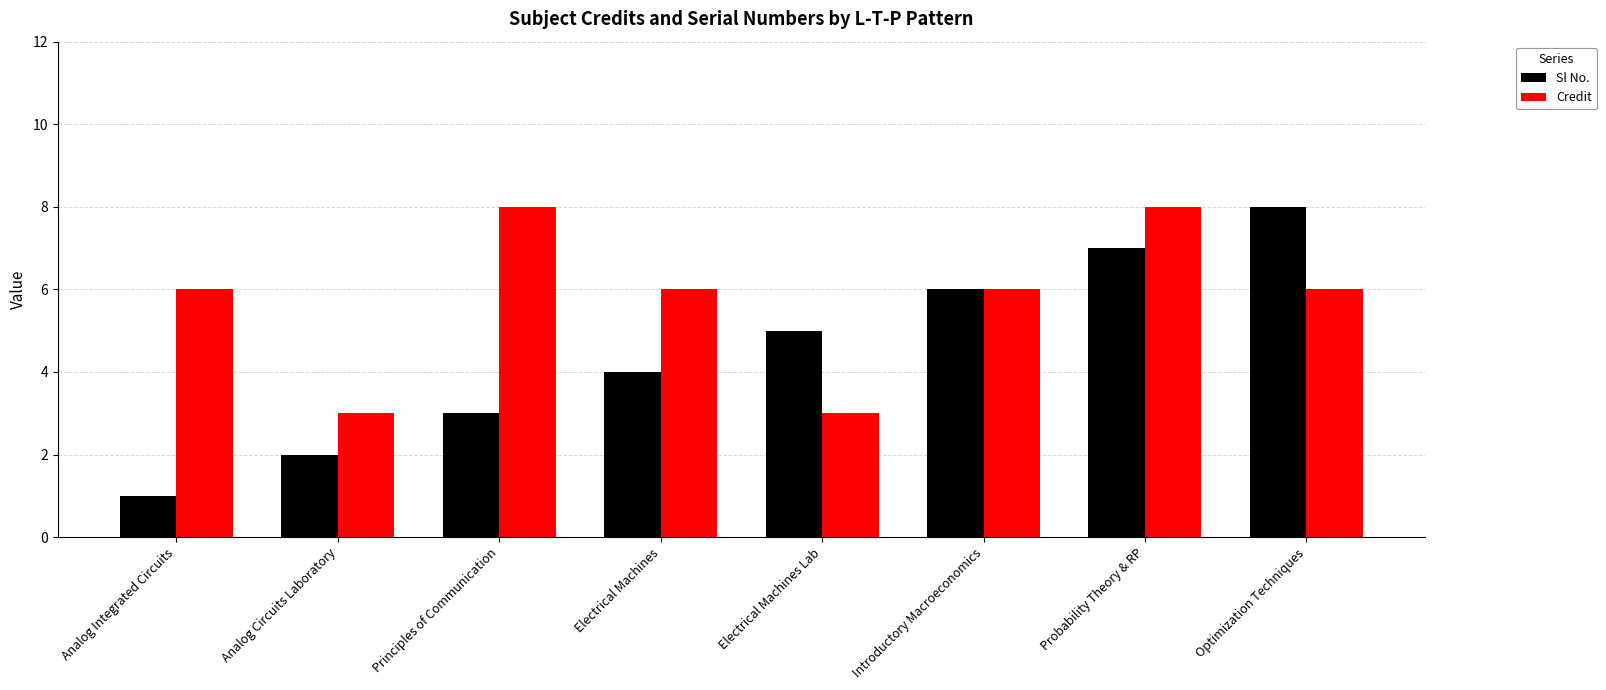

At Optimization Techniques, list the series in order from largest to smallest.

Sl No., Credit